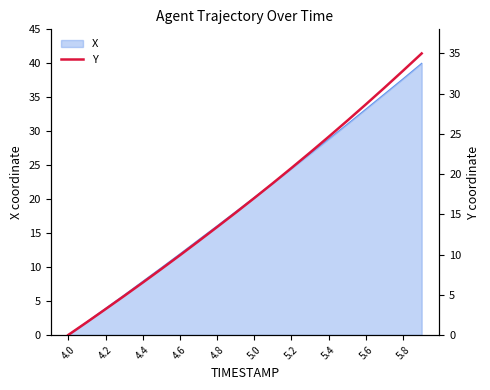

The value of X at 4.4 is 1.7. True or false?

False